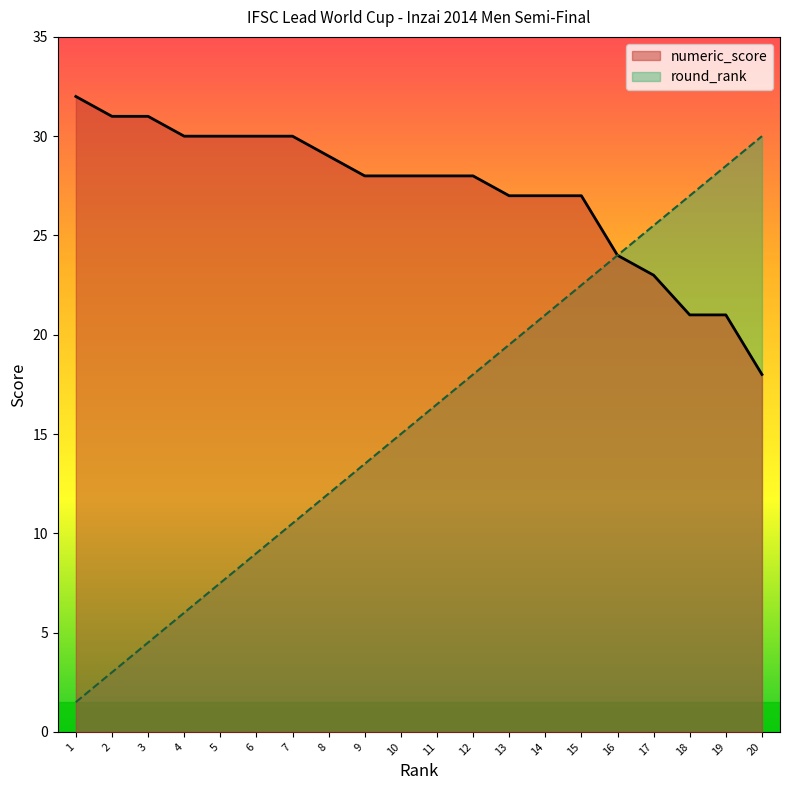

What is the difference between the highest and lowest values at 19?

7.5